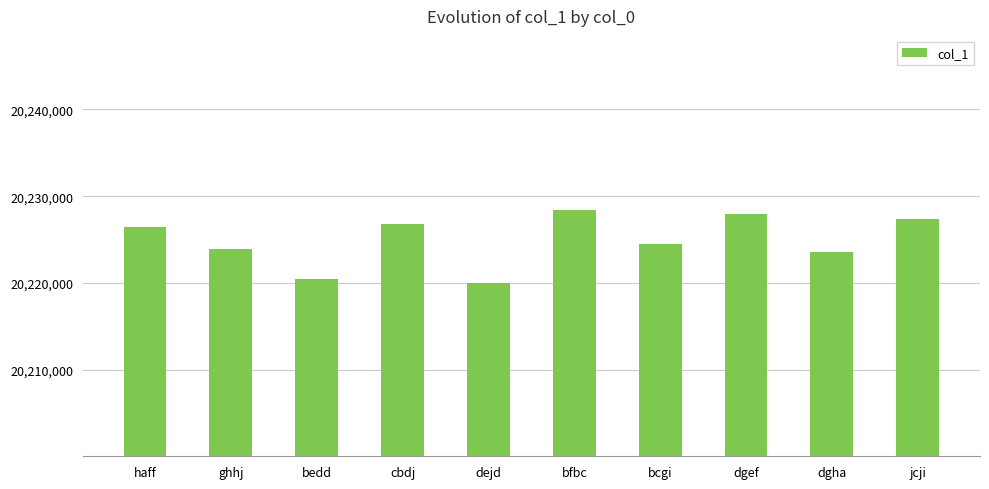

Approximately how many times larger is the value at dgef compared to cbdj?

1.0